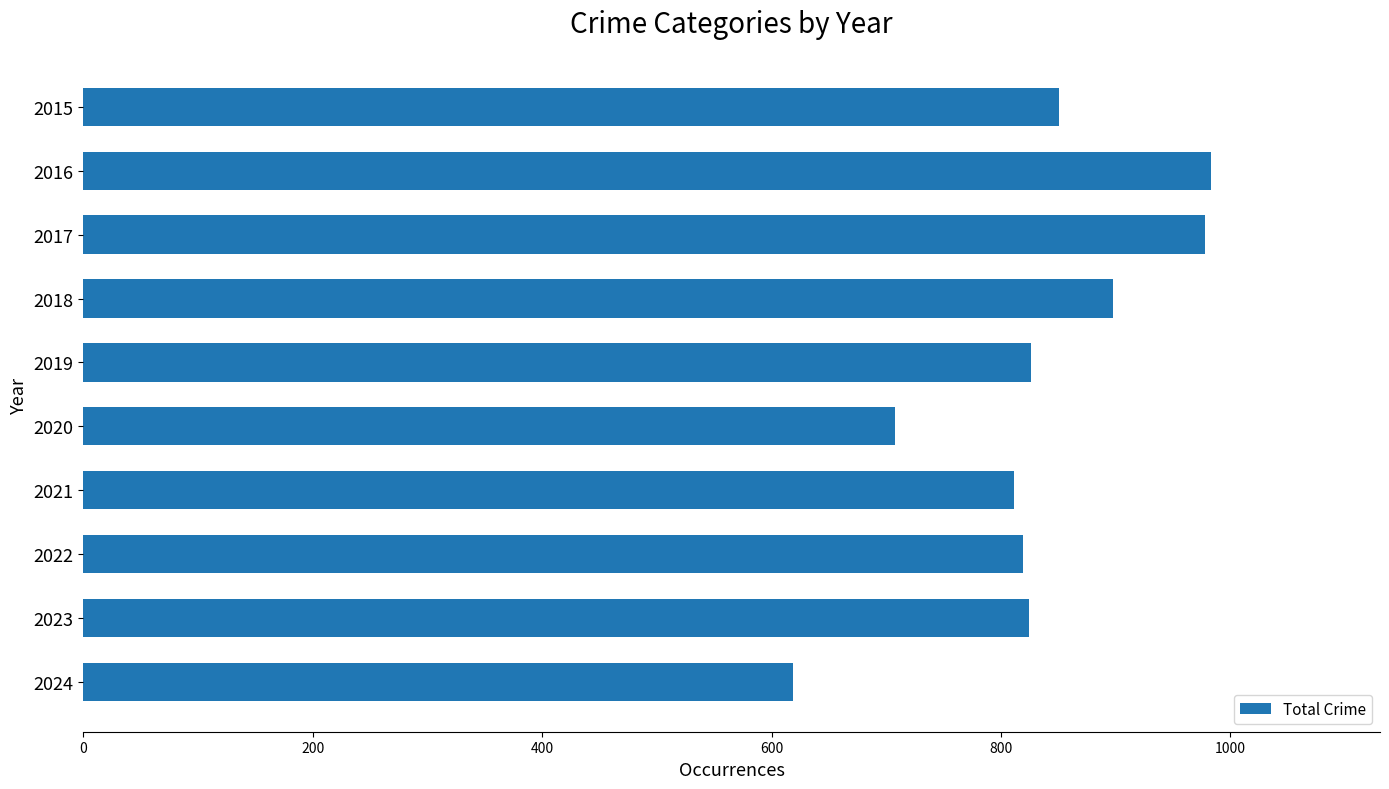

What is the value of the 6th bar from the top?

708